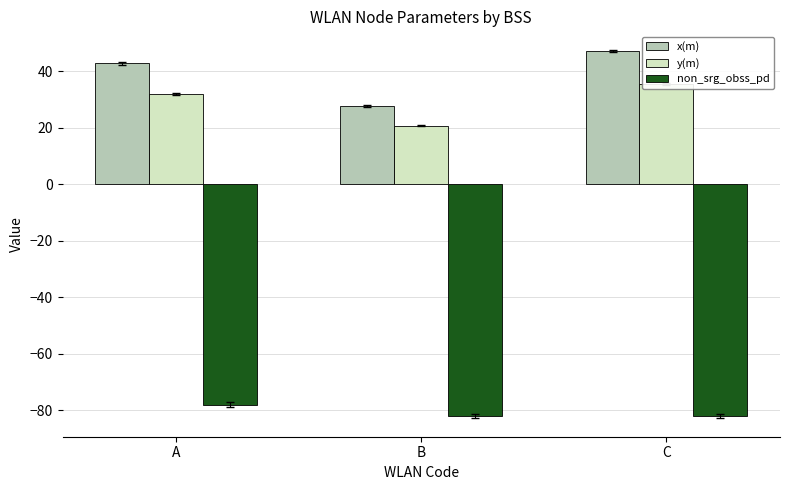

How many groups of bars are there?

3